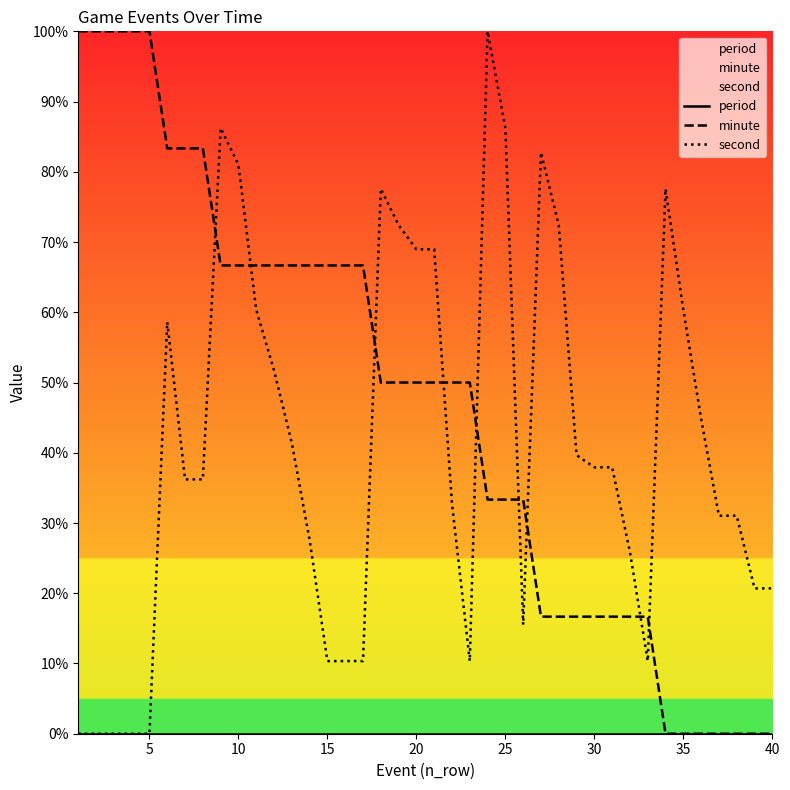

True or false: second and period intersect in this chart.

False